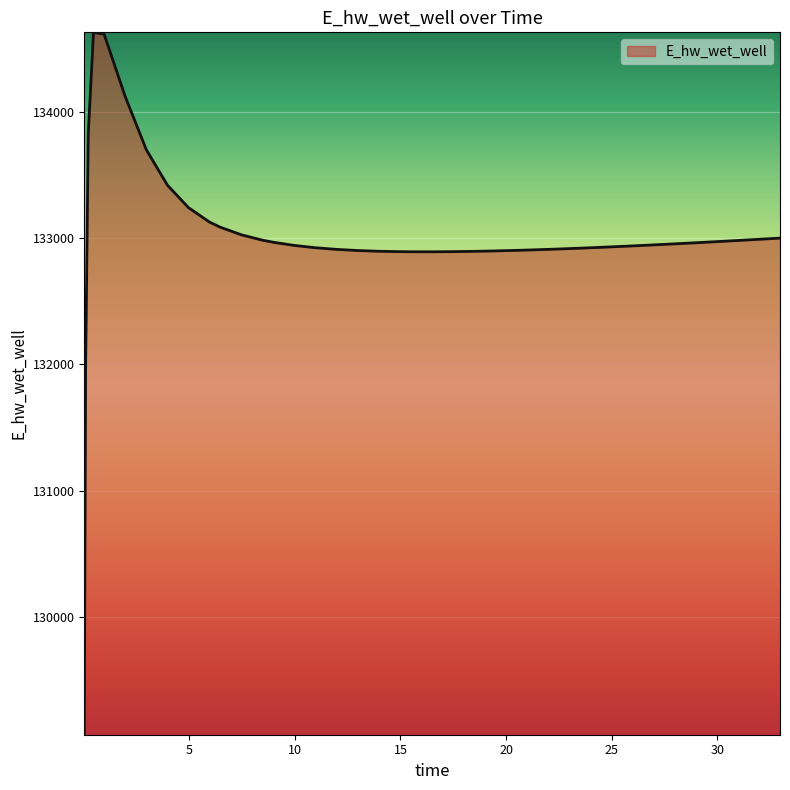

What is the minimum value shown in the chart?

129070.3